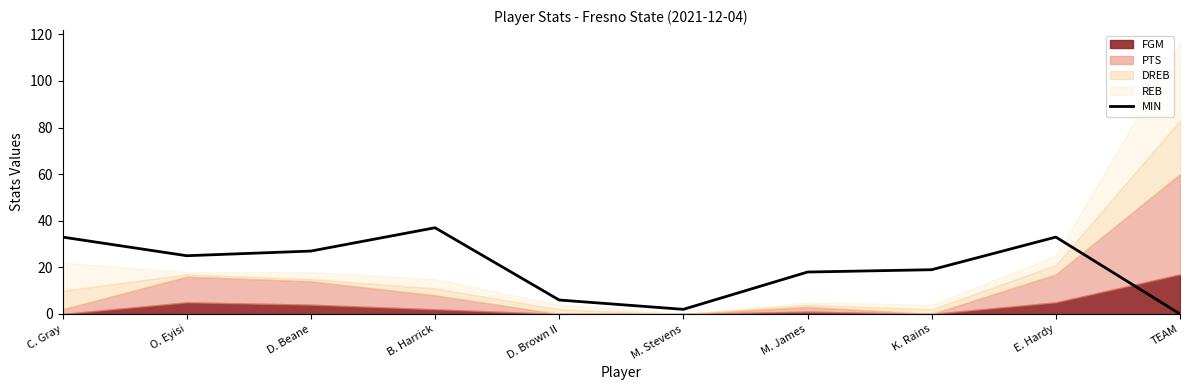

Read the MIN value at D. Brown II.

6